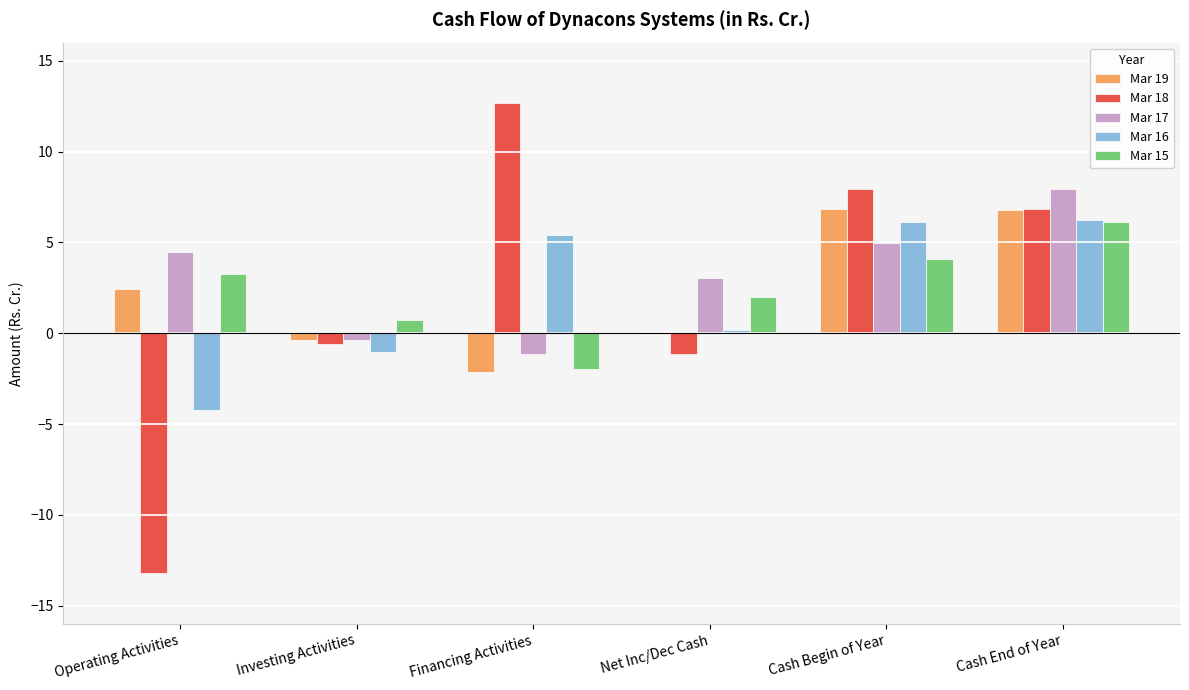

What is the sum of all Mar 15 values?

14.2